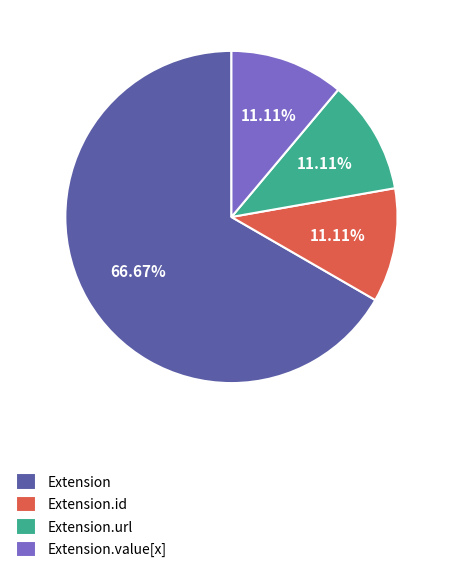

What is the largest slice in the pie chart?

Extension